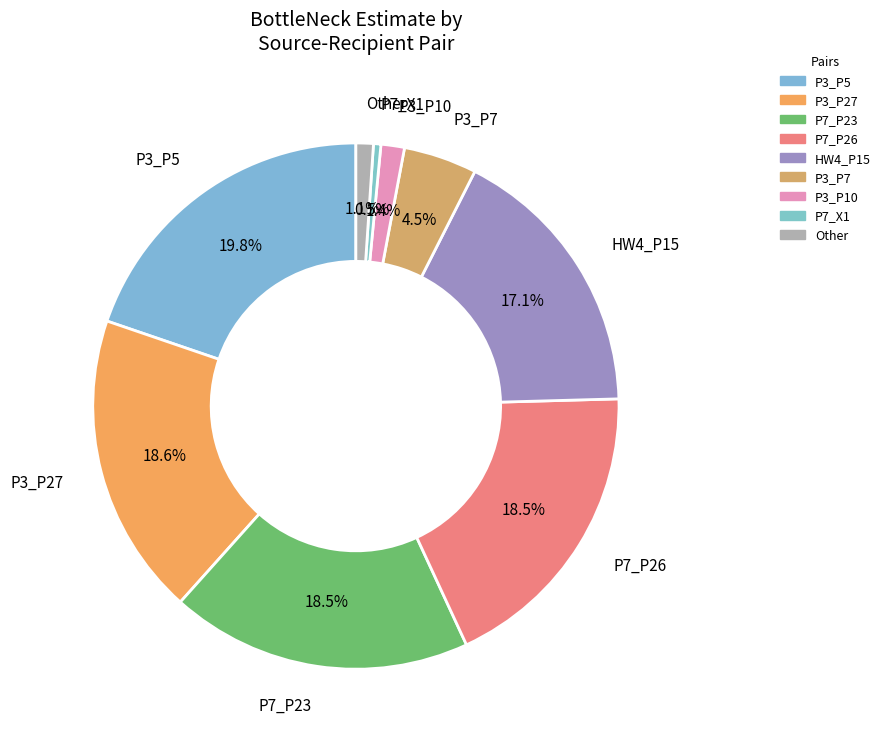

How many slices are in this pie chart?

9